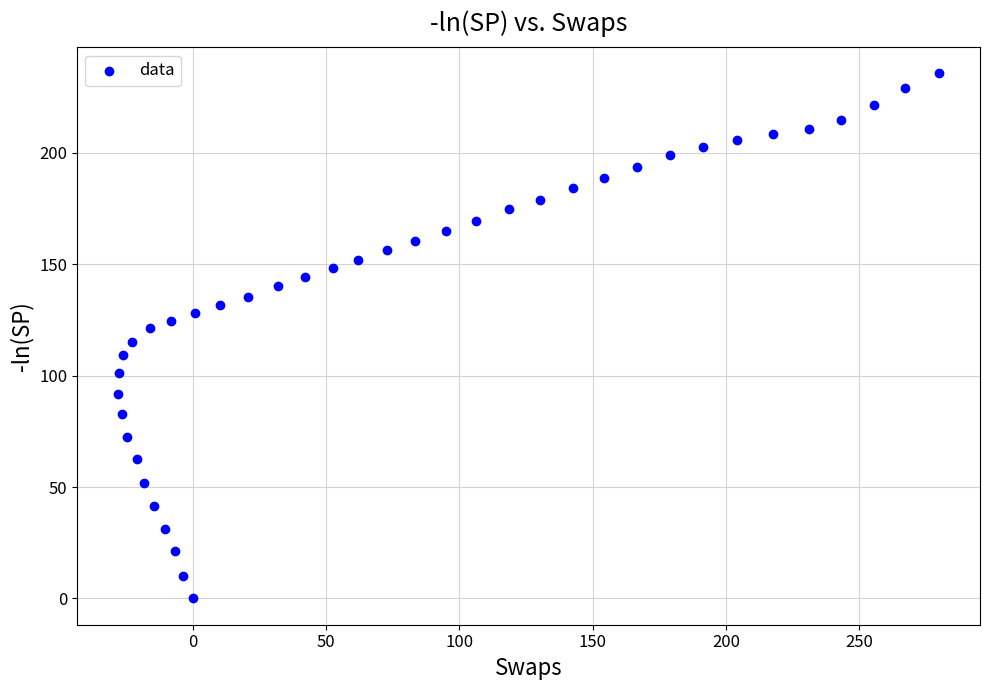

What is the range of Y values (max minus min)?

235.6